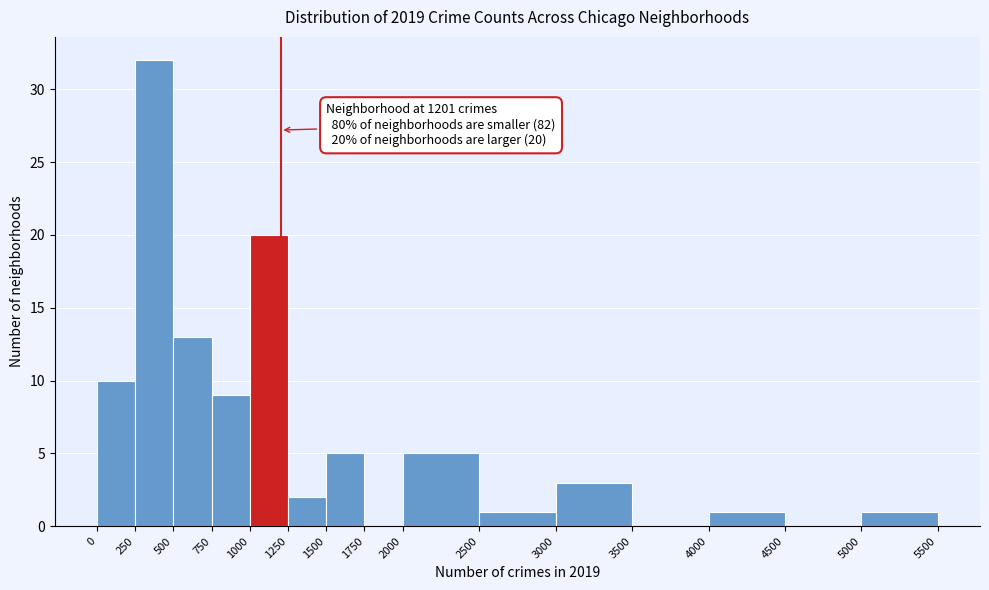

Which range on the x-axis has the tallest bar?

250 to 500